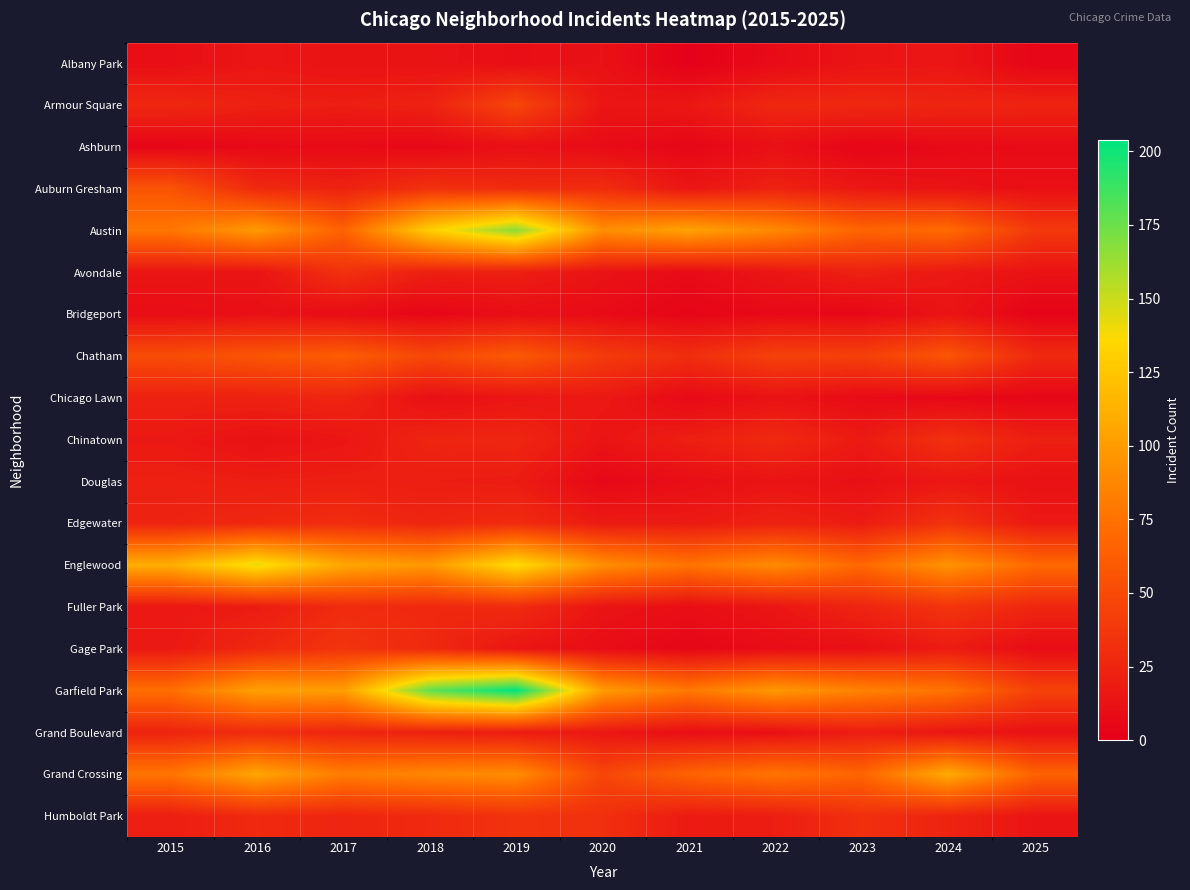

What is the total value across all series at 2017?

728